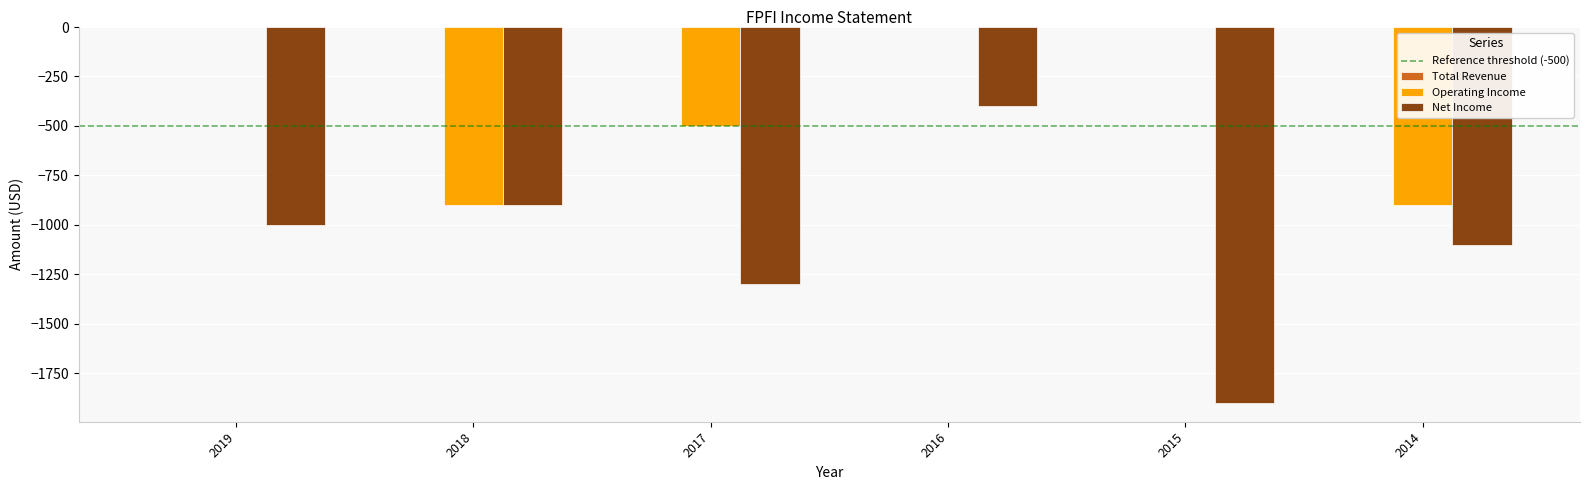

Which series has the largest range (max minus min)?

Net Income